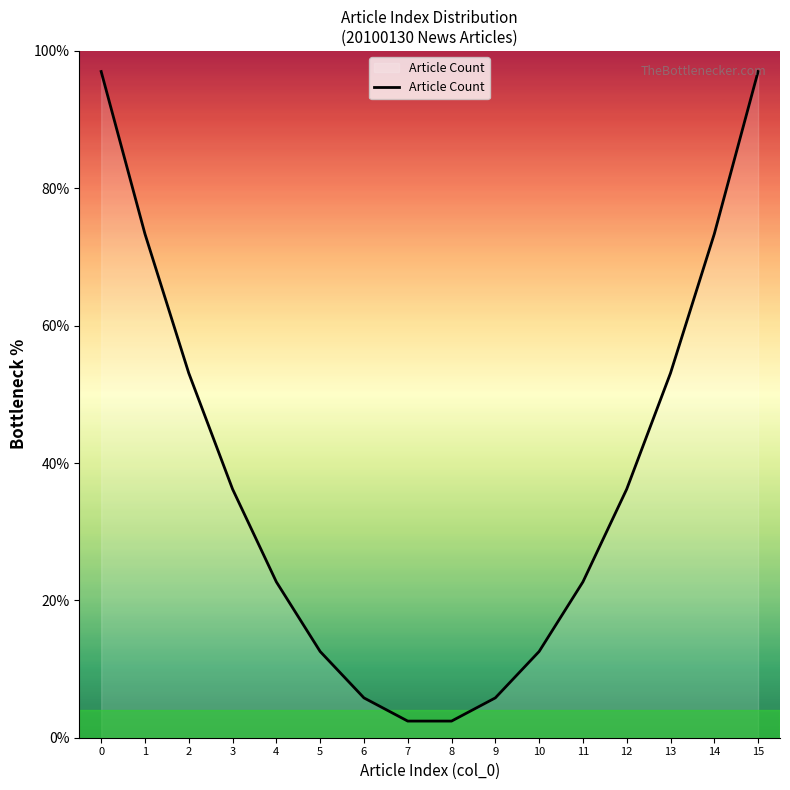

What is the ratio of the value at 13 to the value at 3?

1.5